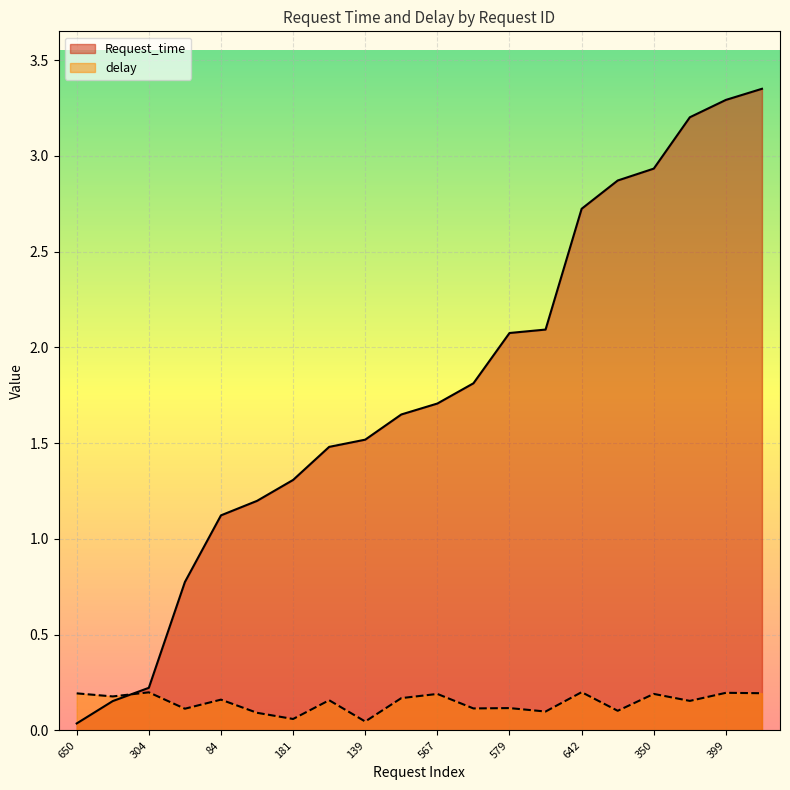

What is the label of the 20th point from the right?

650